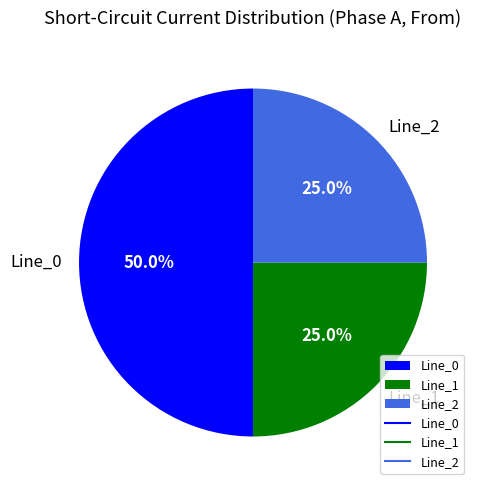

Which slice is the largest?

Line_0